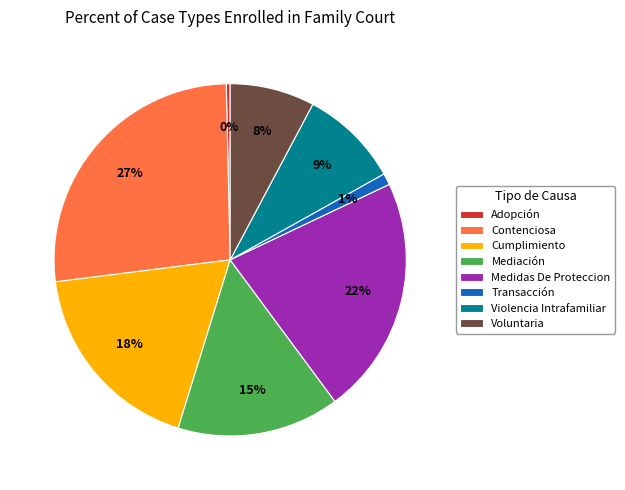

Which has a higher value, Cumplimiento or Violencia Intrafamiliar?

Cumplimiento